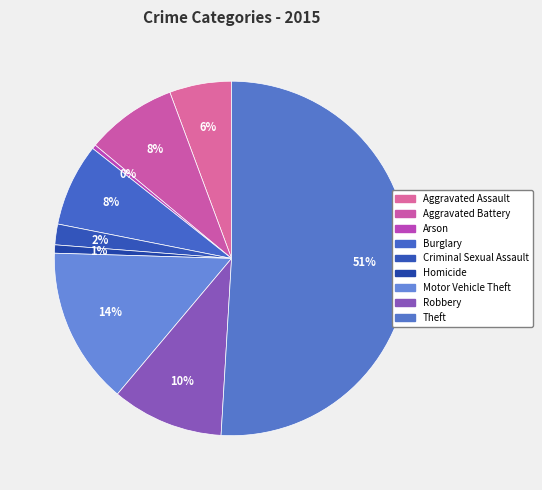

What percentage is the Criminal Sexual Assault slice, to the nearest percent?

2%